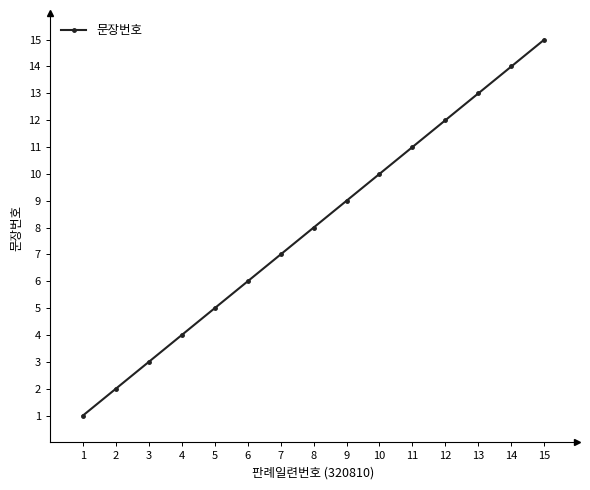

At which category does the chart reach its minimum across all series?

1